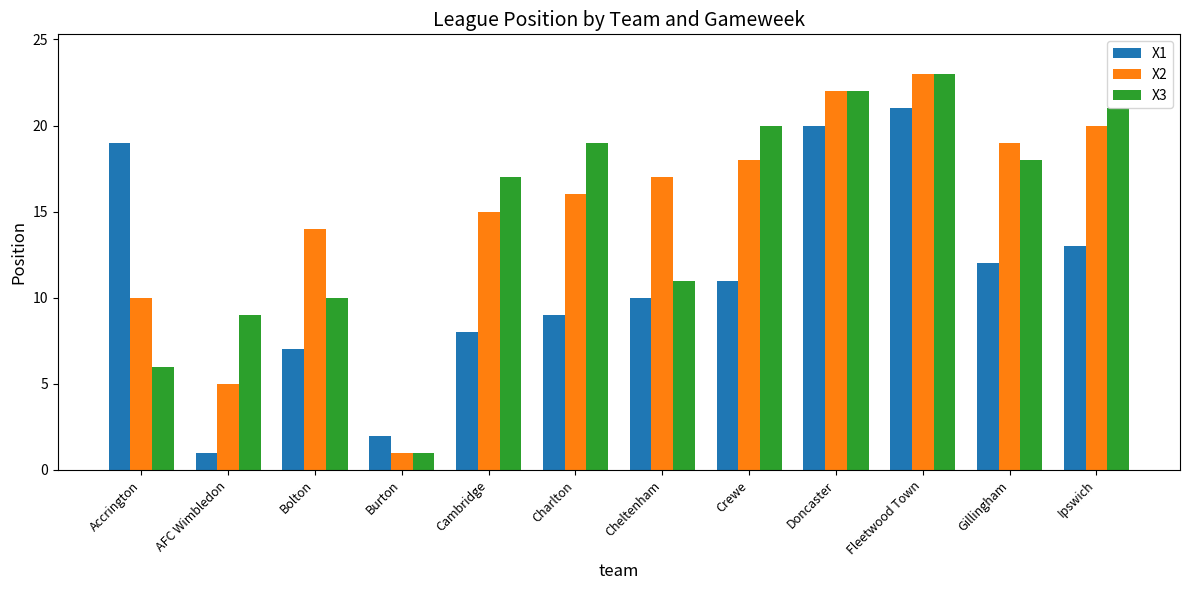

What are all the series names shown in the legend?

X1, X2, X3